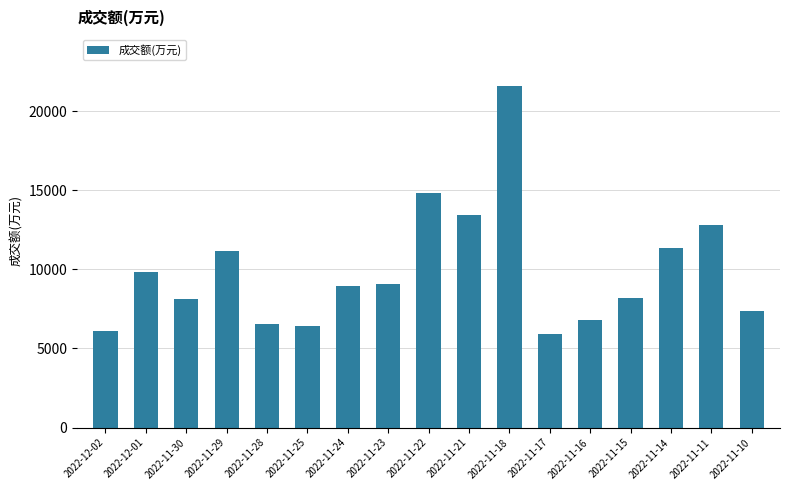

What position from the left is 2022-12-01?

2